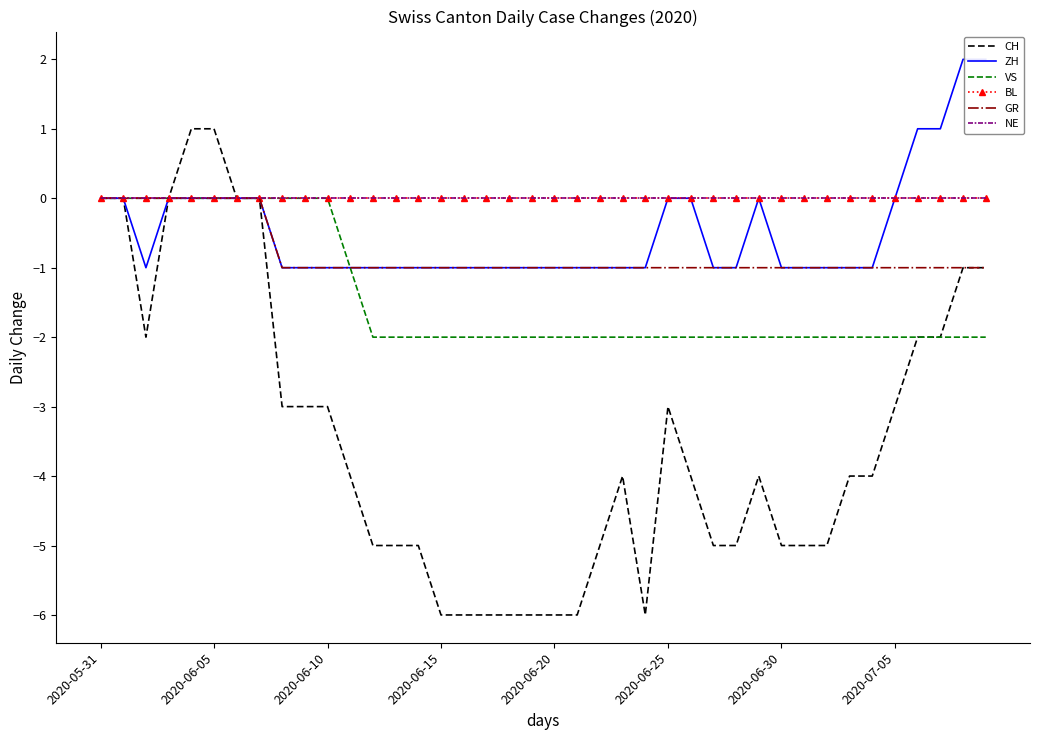

In ZH, how many points are lower than both neighbors (excluding endpoints)?

1